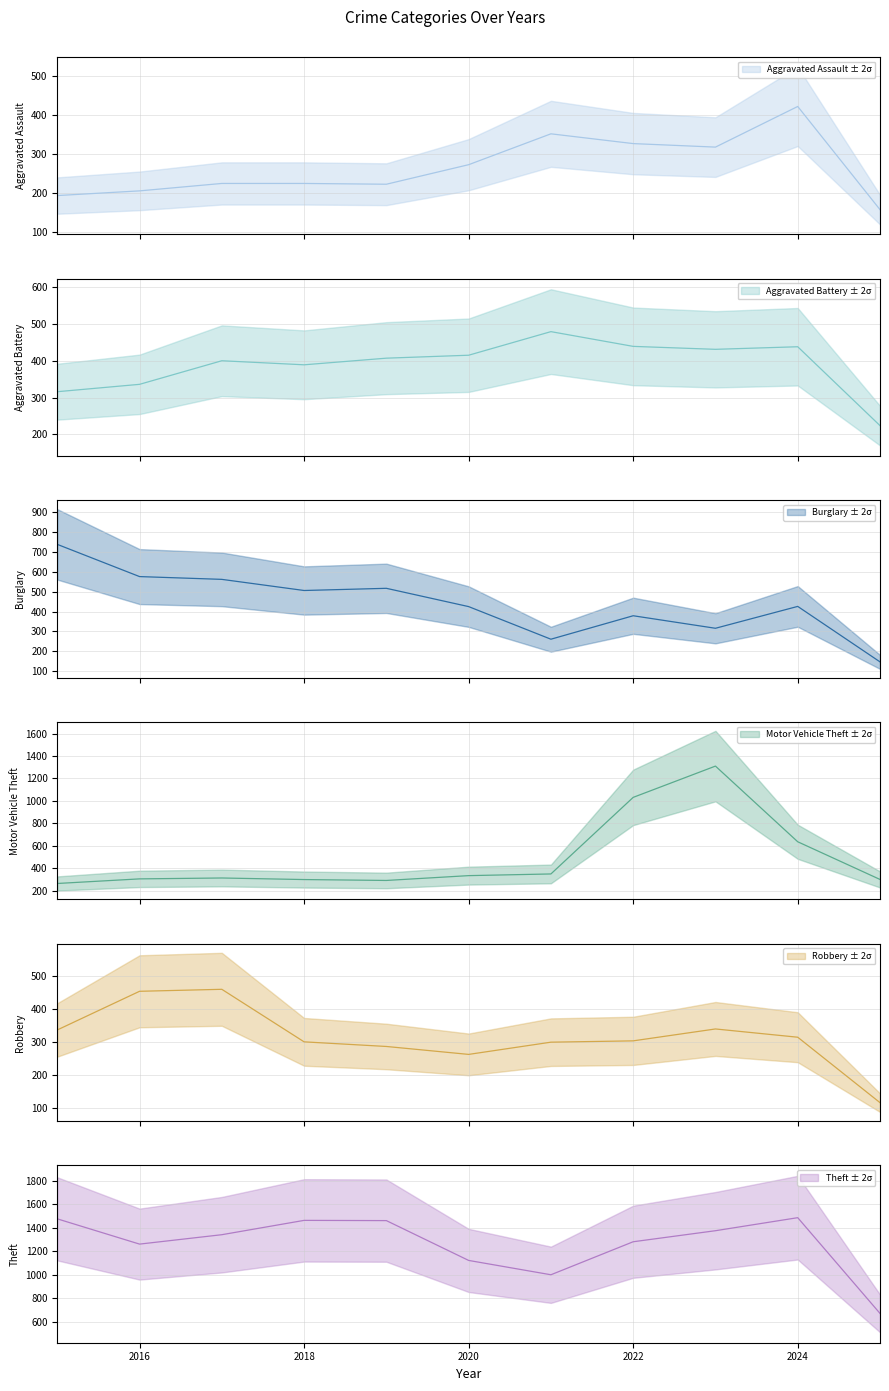

The value of Theft at 2024 is 1035. True or false?

False